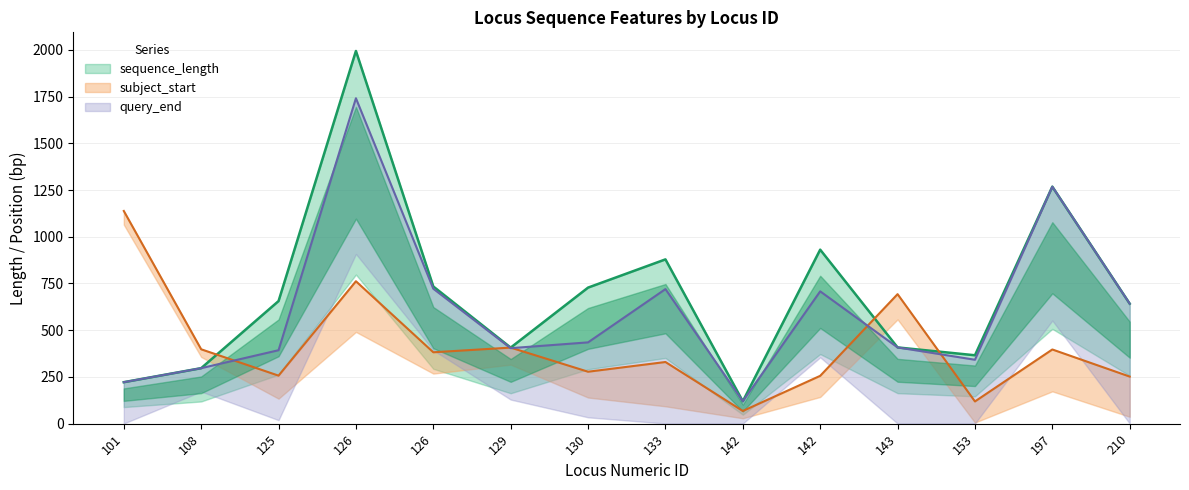

True or false: query_end has a value of 342 at 153.

True